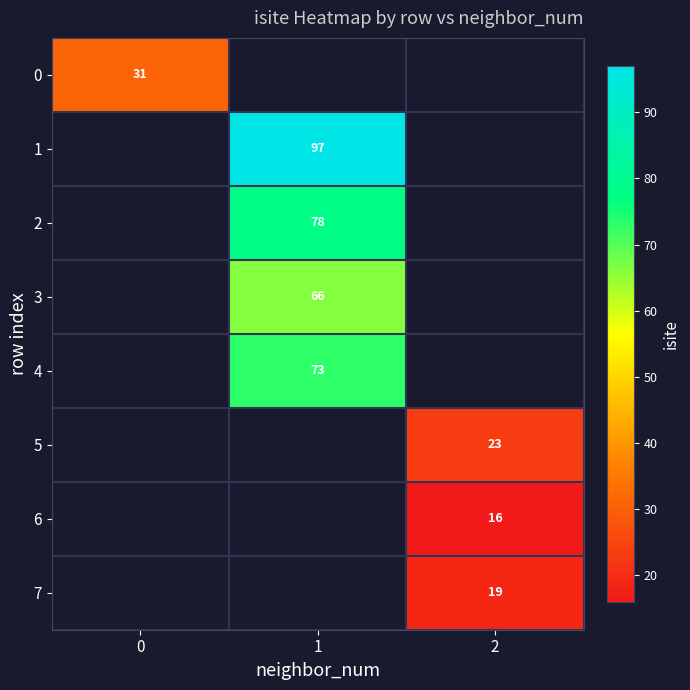

True or false: 7 has a value of 5 at 2.

False